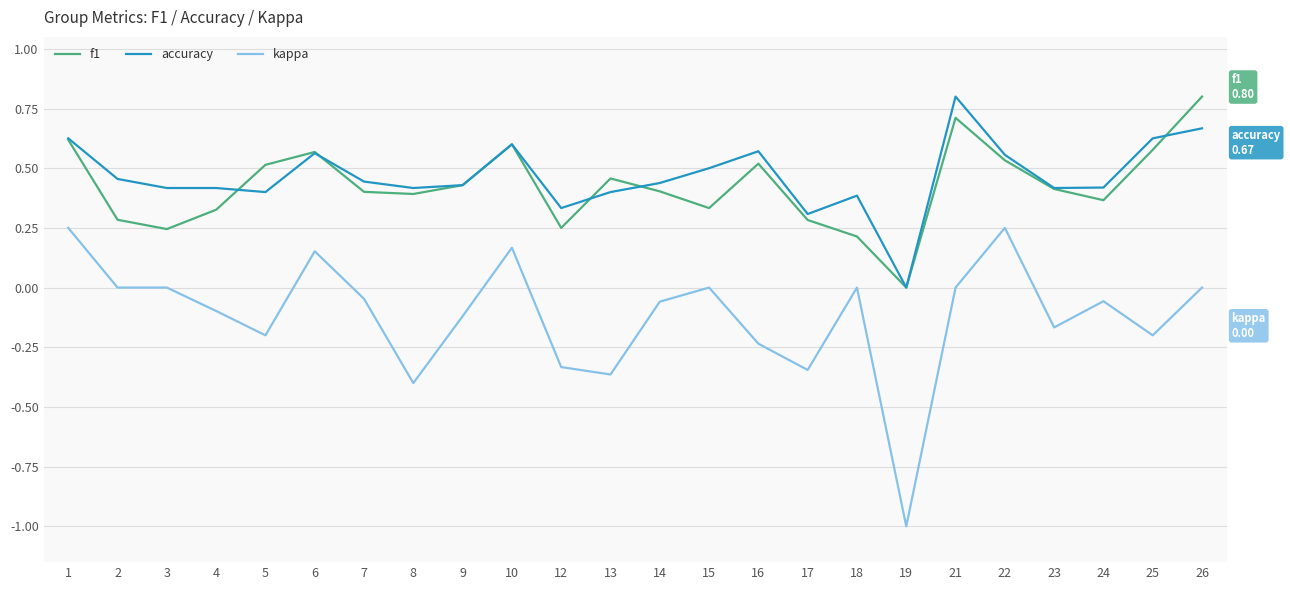

Where is accuracy nearest to the value 0?

19